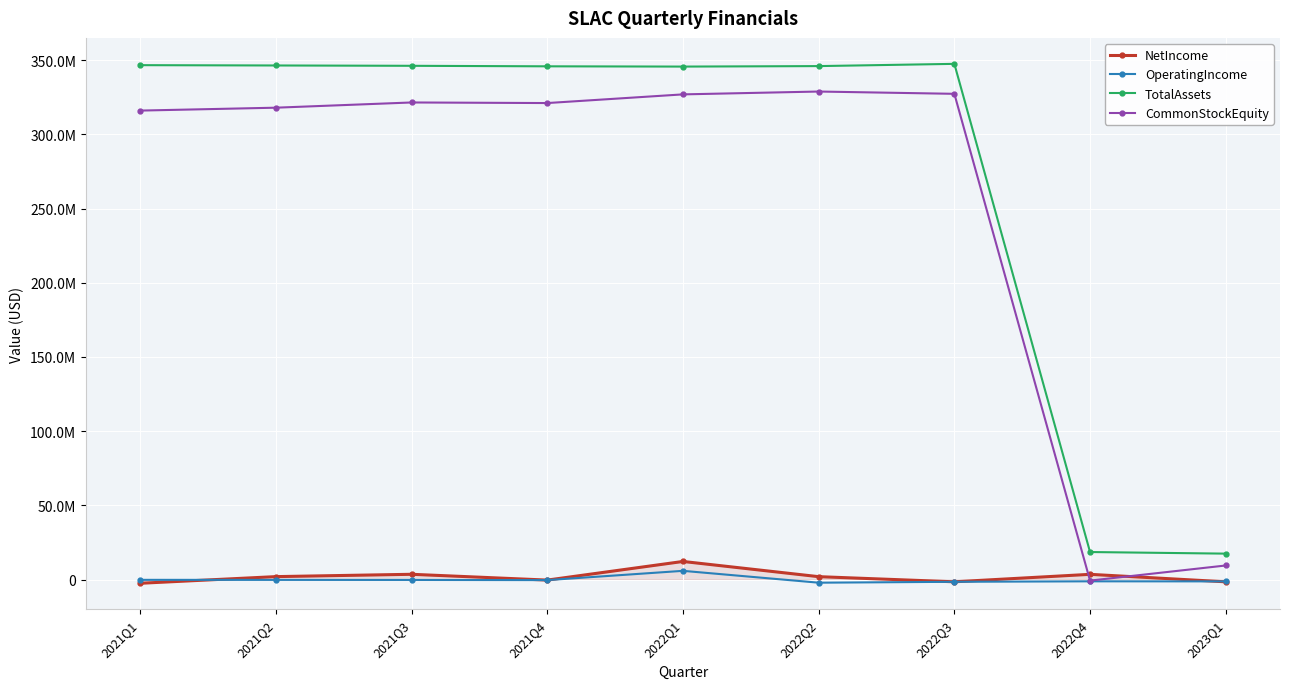

In NetIncome, how many points are higher than both neighbors (excluding endpoints)?

3